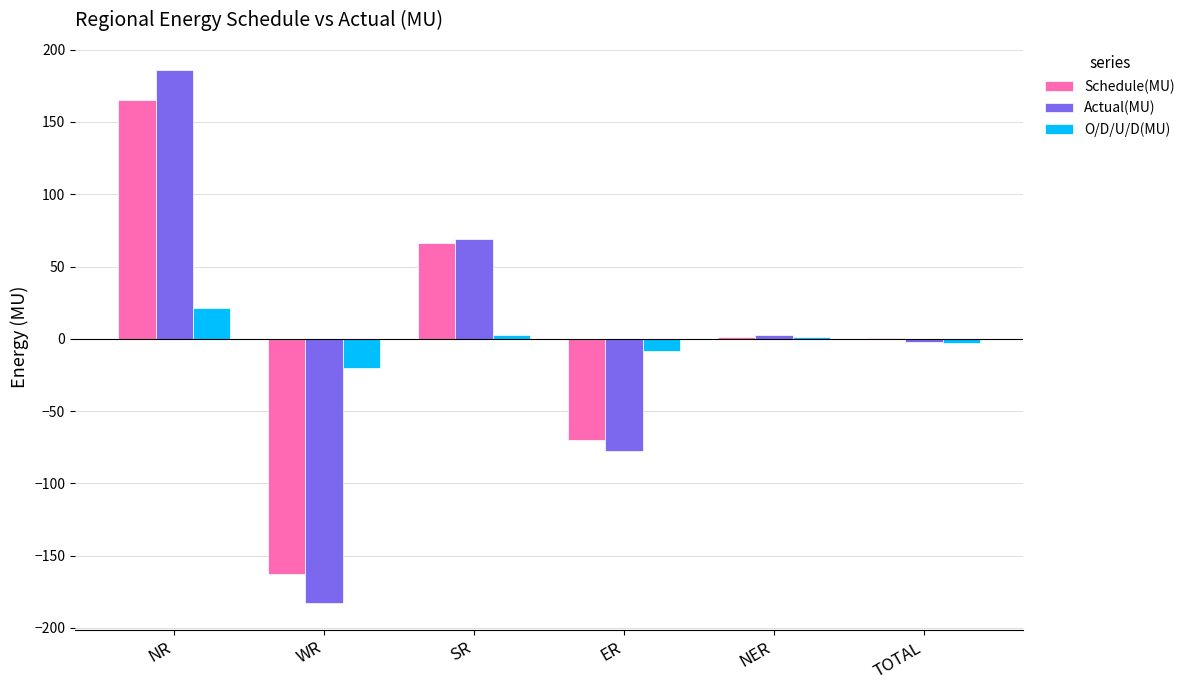

What is the approximate value of Actual(MU) at NR?

186.3